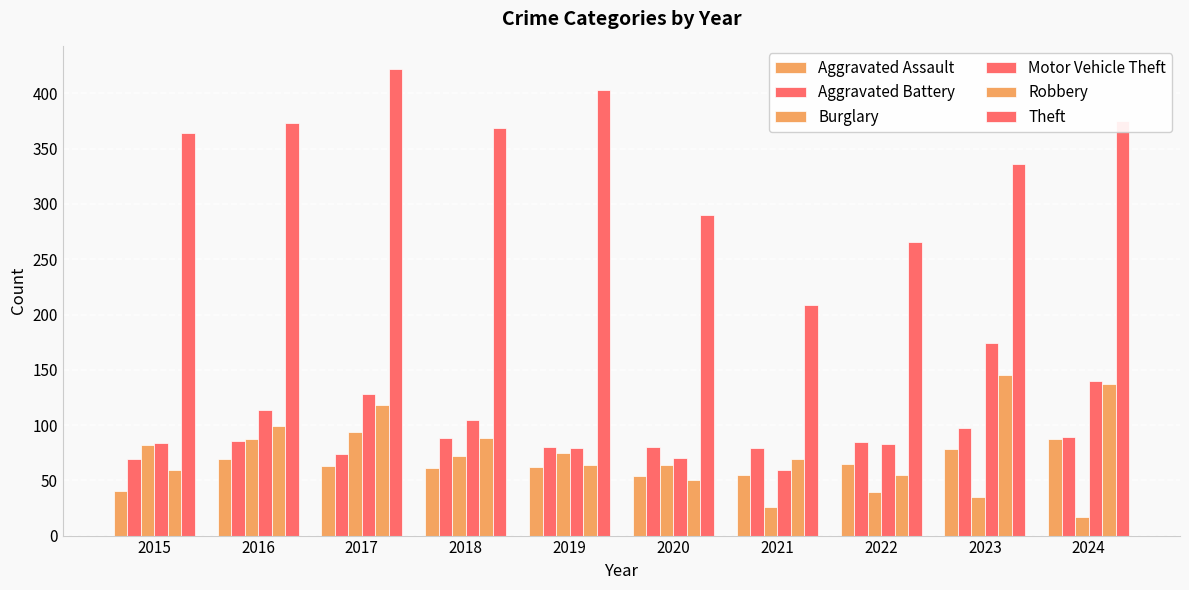

What is the difference between the highest and lowest values at 2017?

359